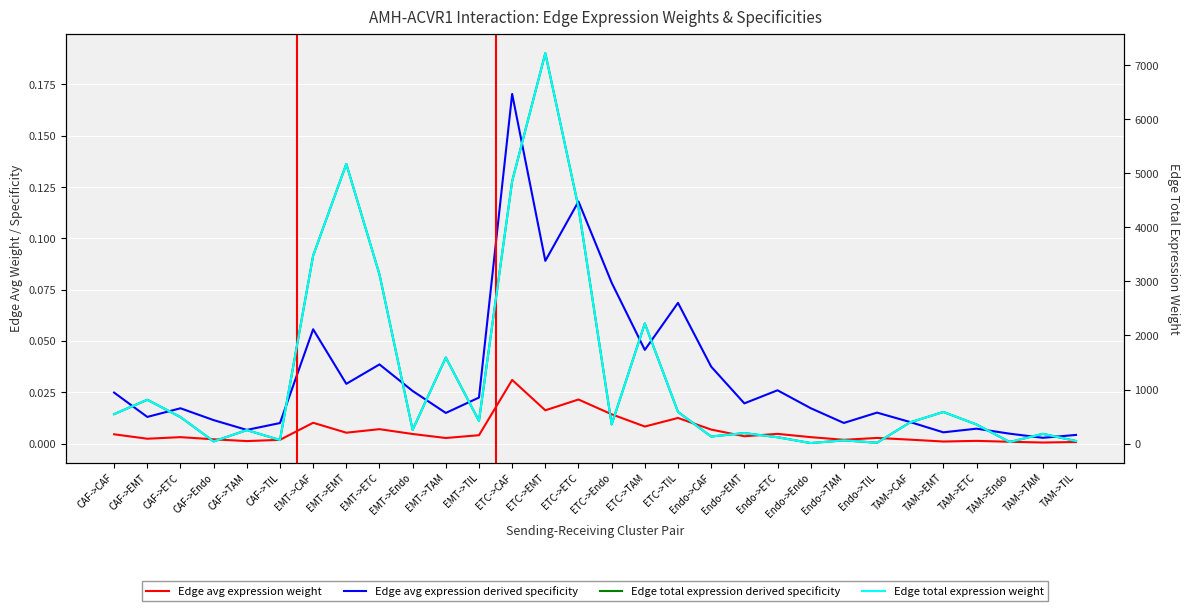

At which label is Edge avg expression derived specificity closest to 0?

TAM->TAM